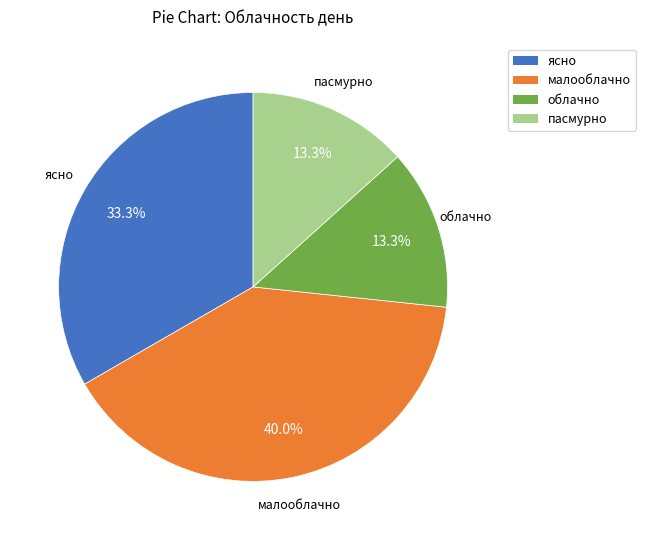

Is the sum of ясно and облачно greater than half?

No